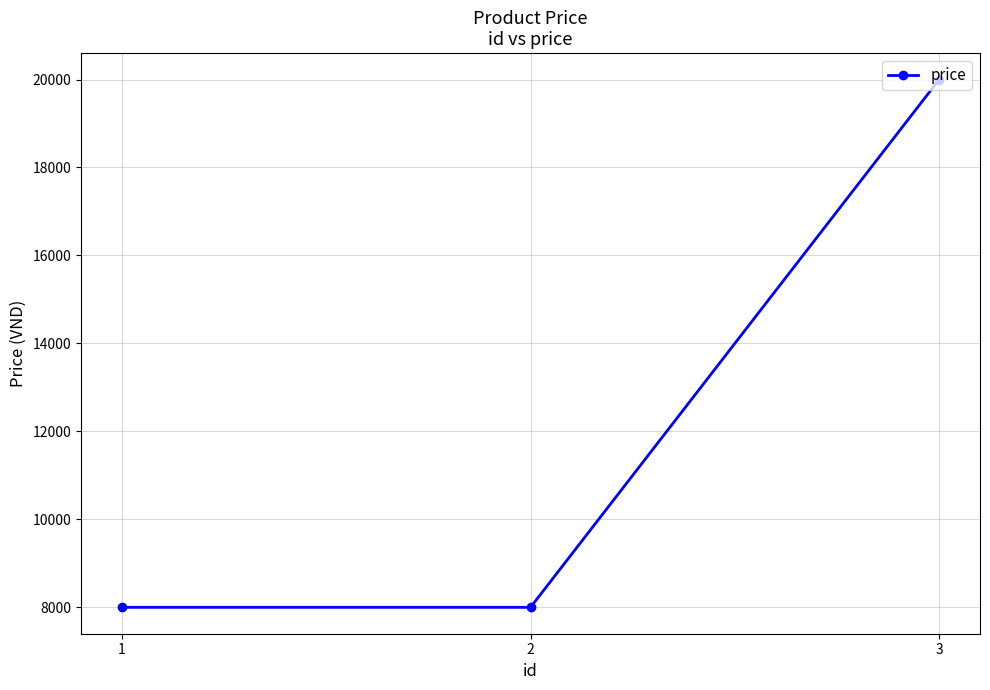

What is the greatest value displayed?

20000